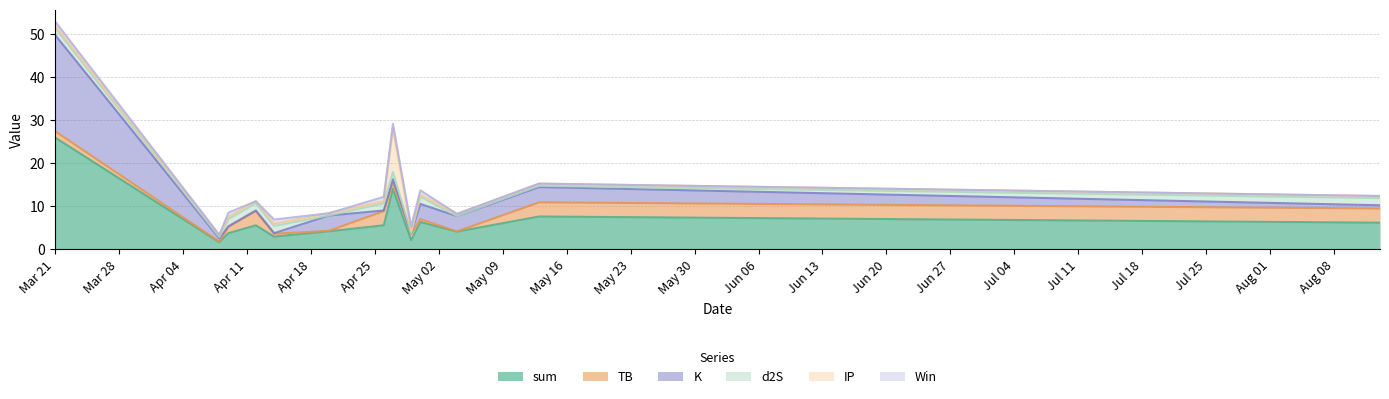

Which label corresponds to the smallest value in the chart?

2022-04-08